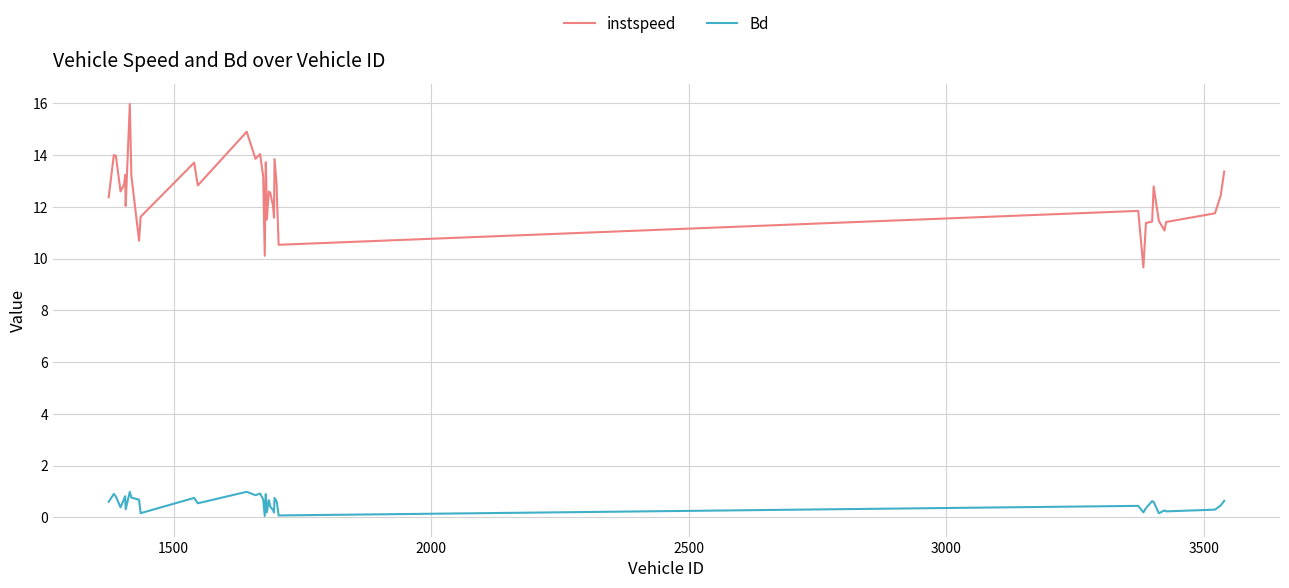

Which series has the largest total across all categories?

instspeed